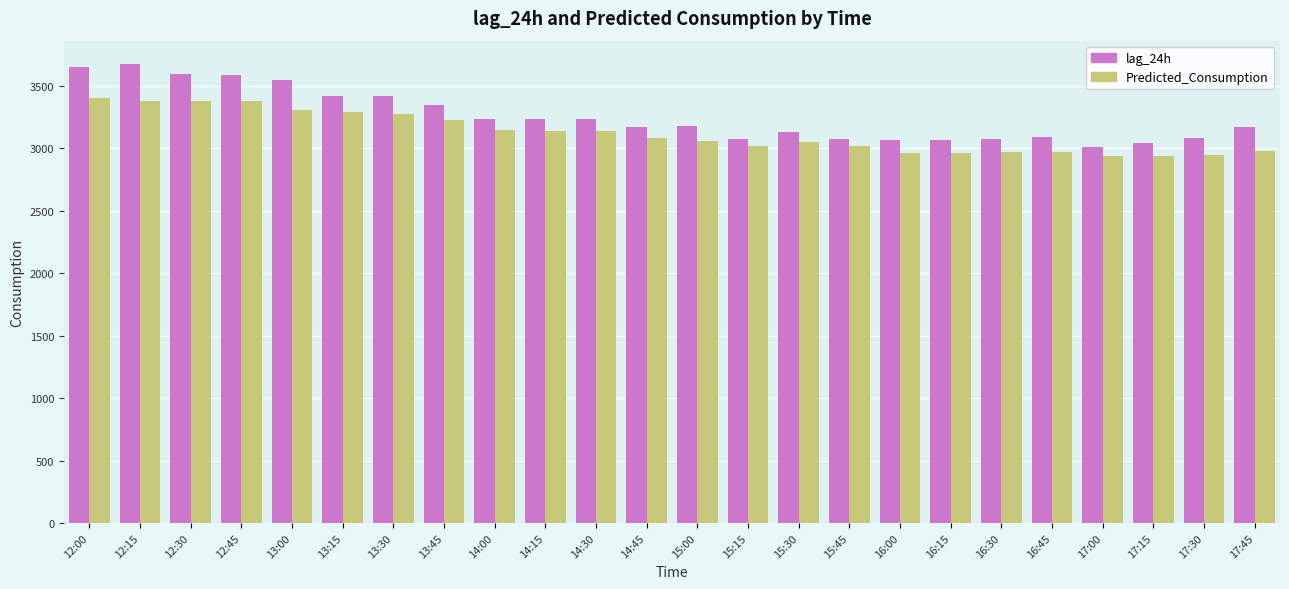

True or false: Predicted_Consumption has a value of 2966.4 at 16:30.

True